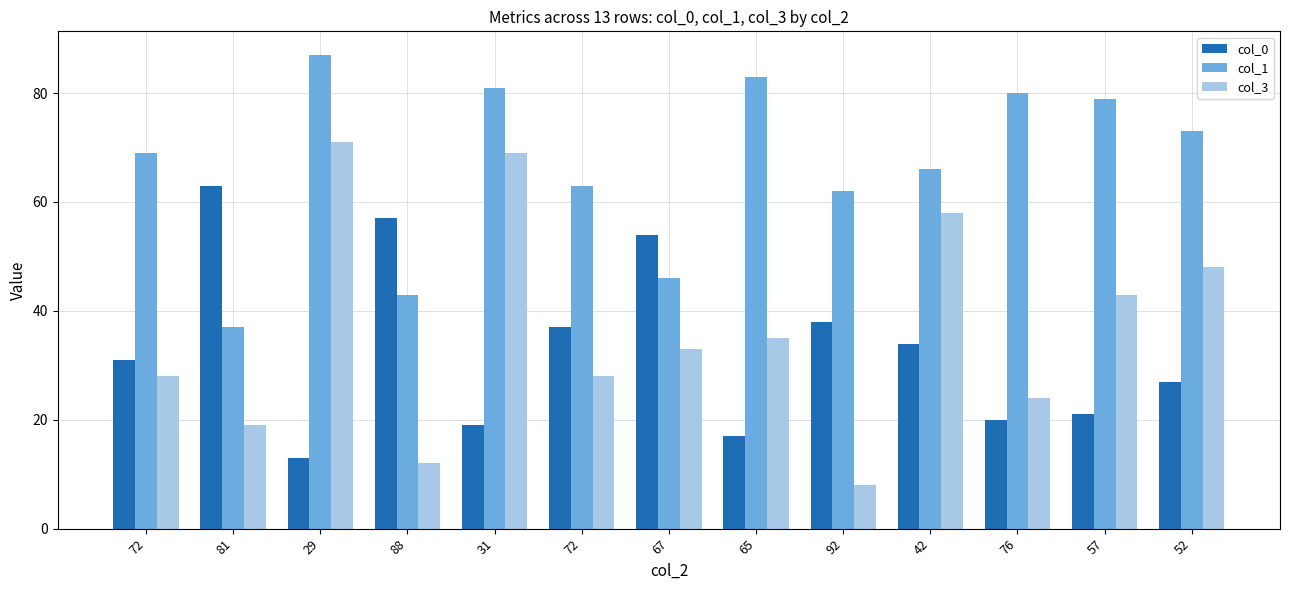

What is the sum of the col_1 values at 57 and 81?

116